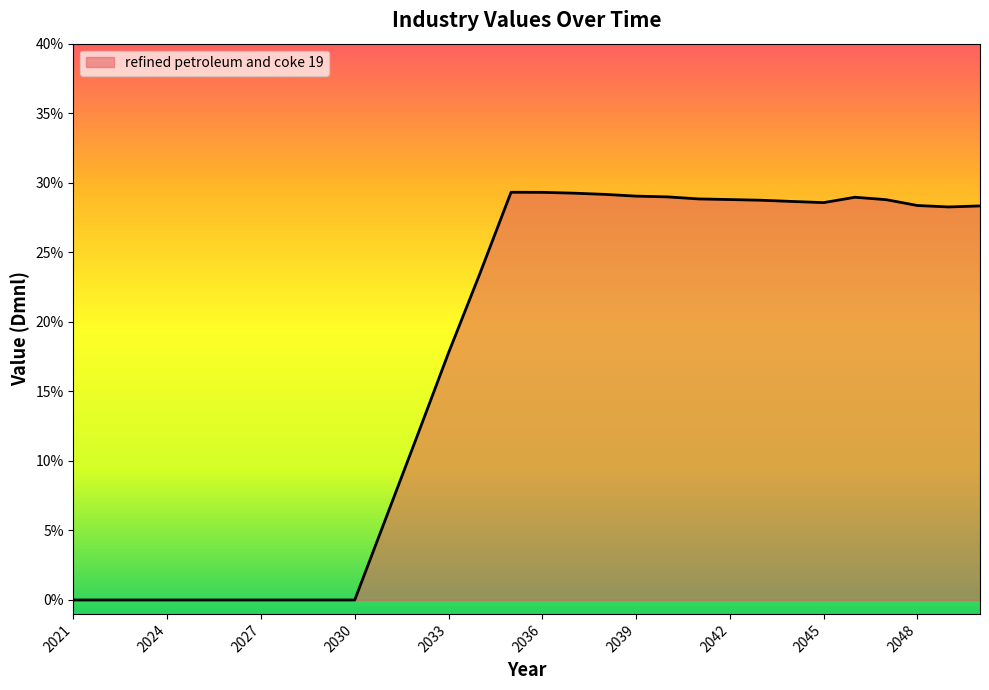

Is this an area chart (filled region under the line)?

Yes